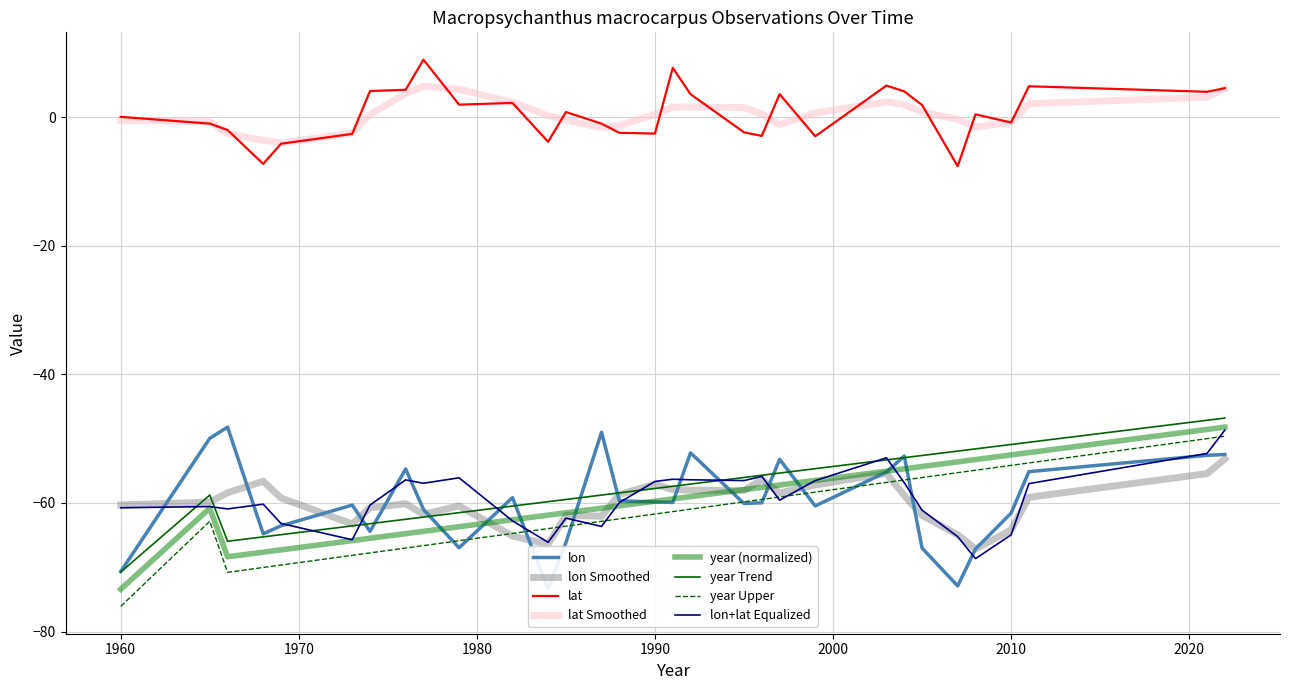

The lon series shows -13.0 at 2003. True or false?

False